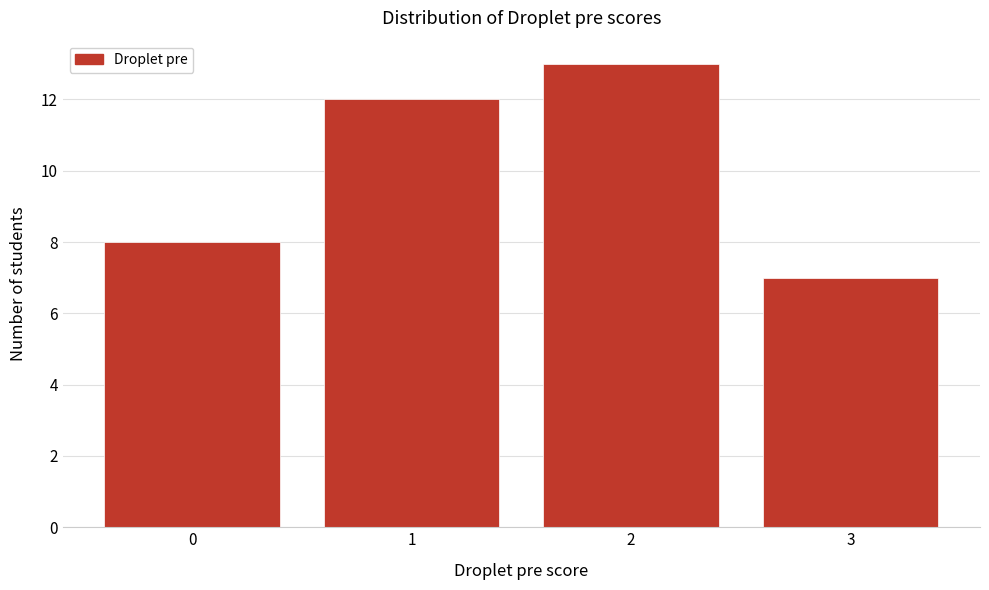

Reading left to right, list all the values displayed in this chart.

8	12	13	7